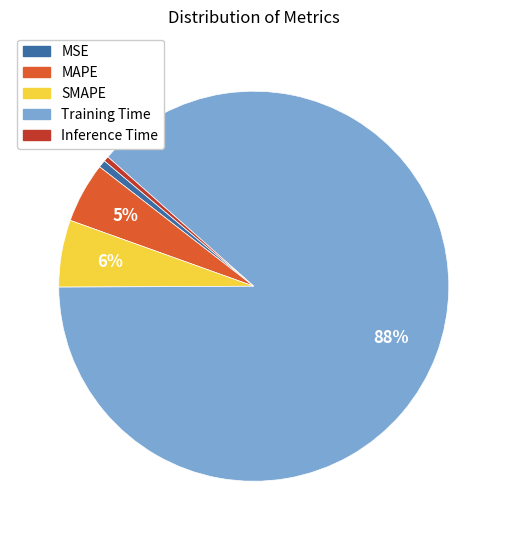

Which has a higher value, Training Time or Inference Time?

Training Time